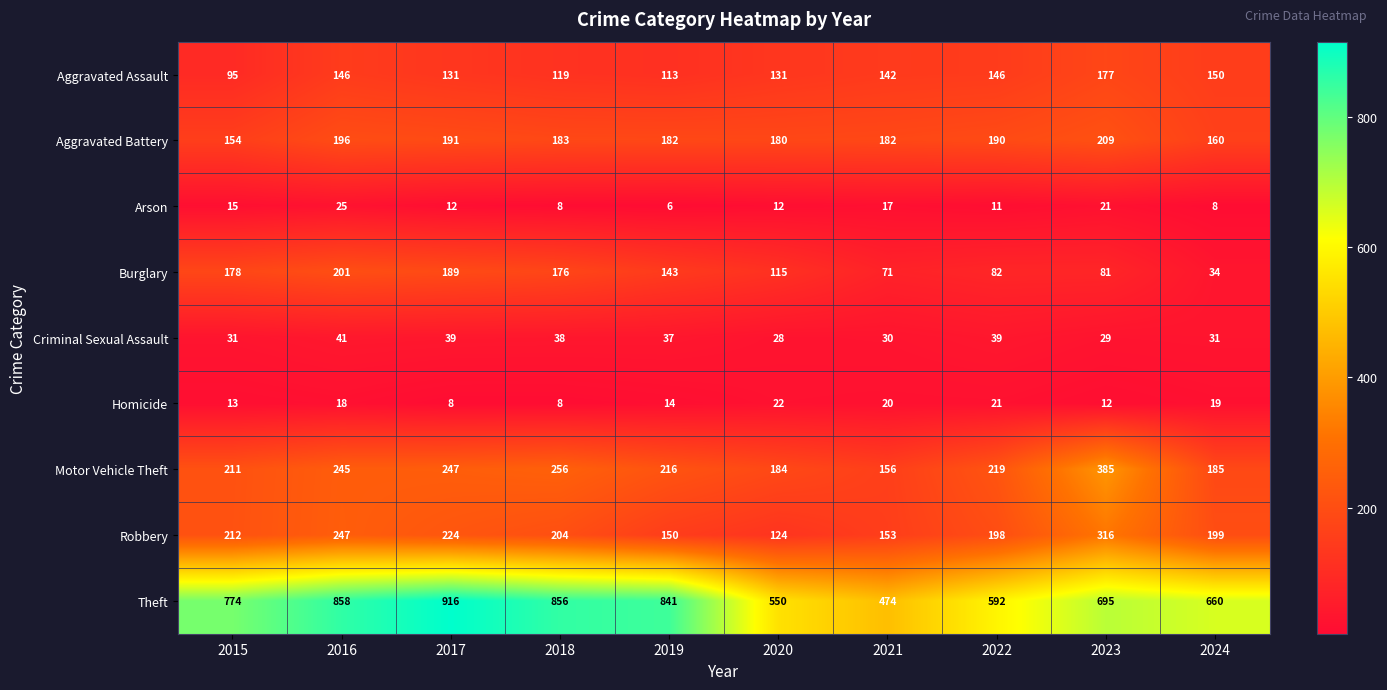

What is the total value across all series at 2023?

1925